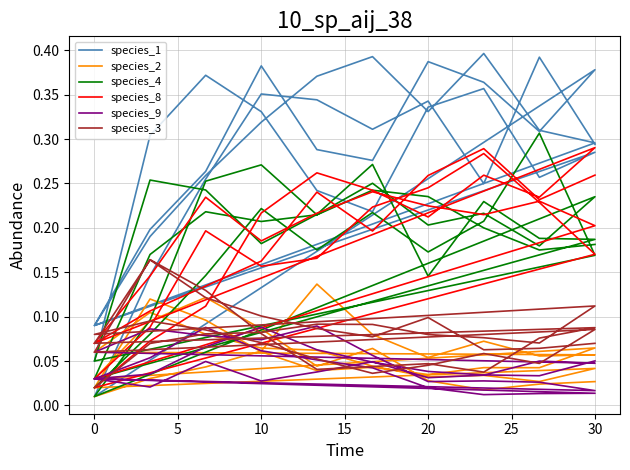

What is the difference between the maximum and second lowest values in the species_8 series?

0.3